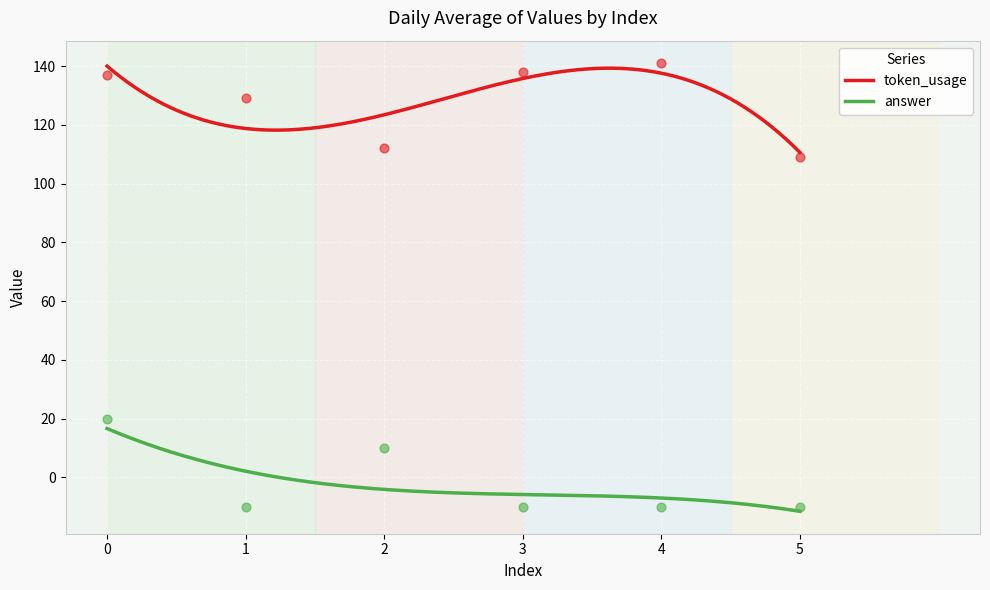

Which series has the widest spread of Y values?

token_usage